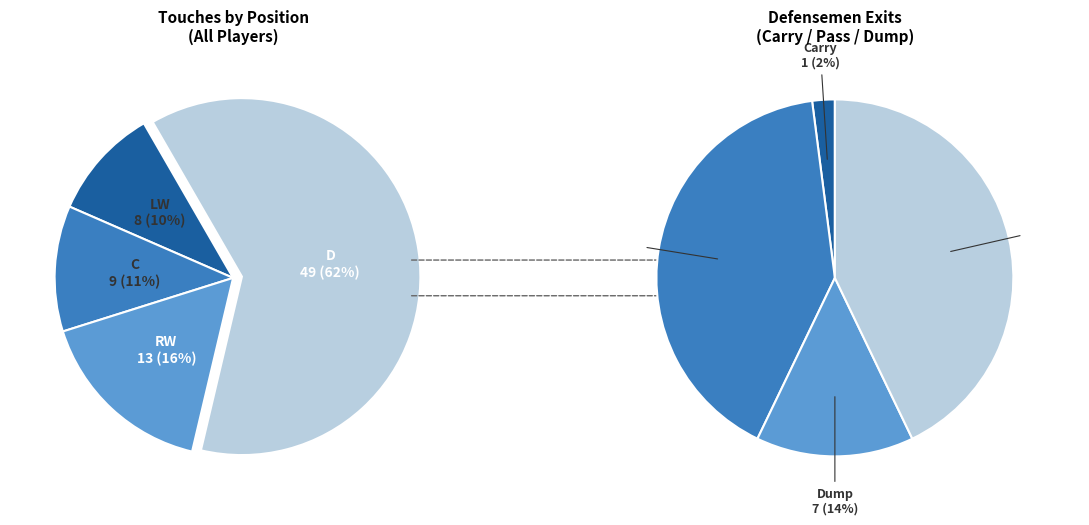

To the nearest percent, what is the average slice percentage?

25%